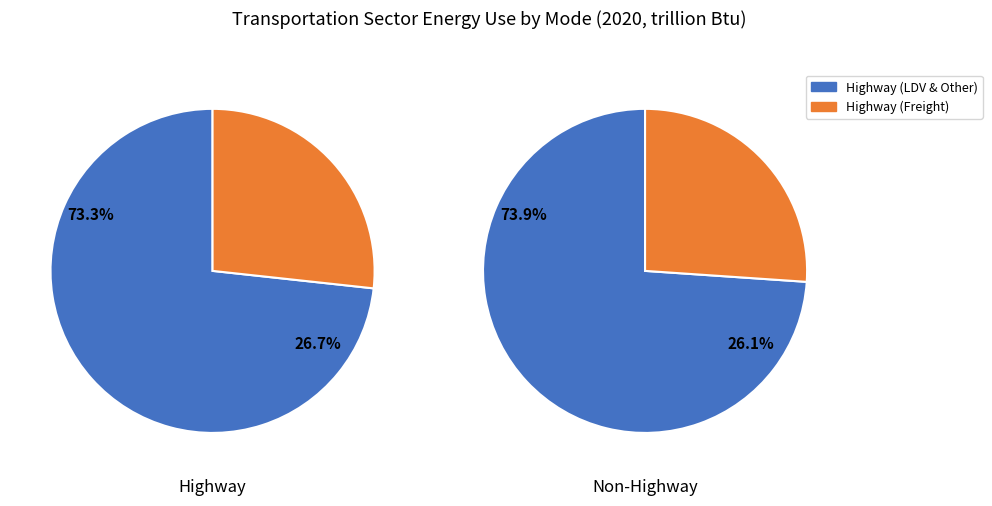

Does Light-Duty Vehicles account for over 50% of the chart?

Yes